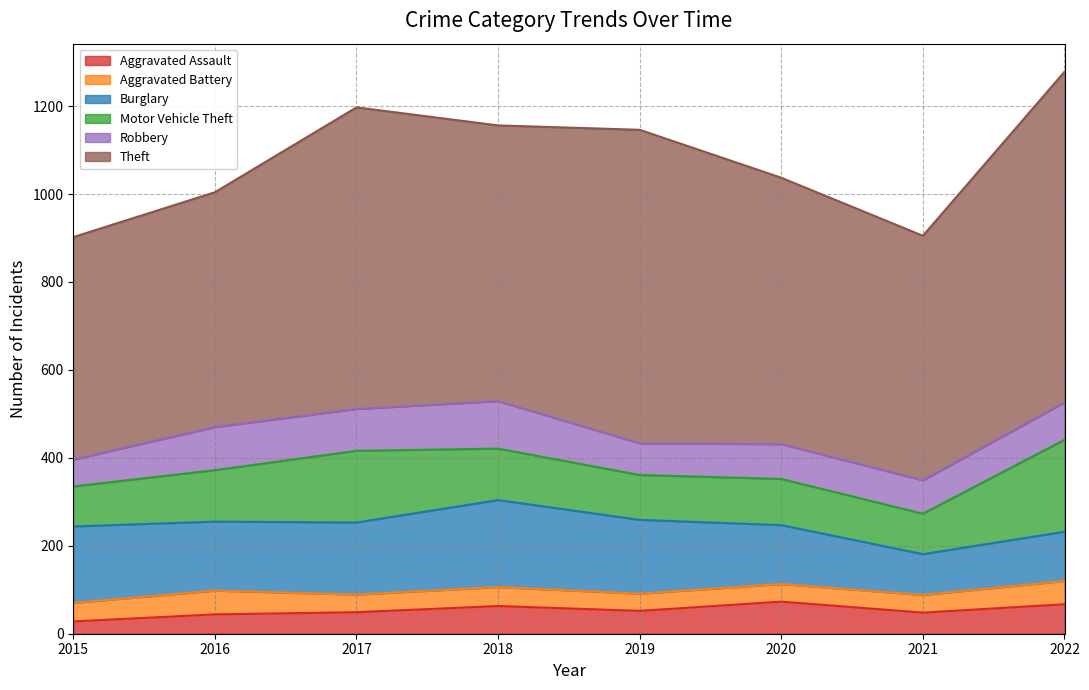

Reading right to left, what are all the values shown in this chart?

Aggravated Assault: 67	48	73	52	63	49	44	28
Aggravated Battery: 53	40	40	39	43	40	54	42
Burglary: 112	93	134	168	198	164	157	174
Motor Vehicle Theft: 209	92	105	102	117	163	117	91
Robbery: 85	76	79	72	108	95	98	61
Theft: 752	556	606	713	627	686	534	506